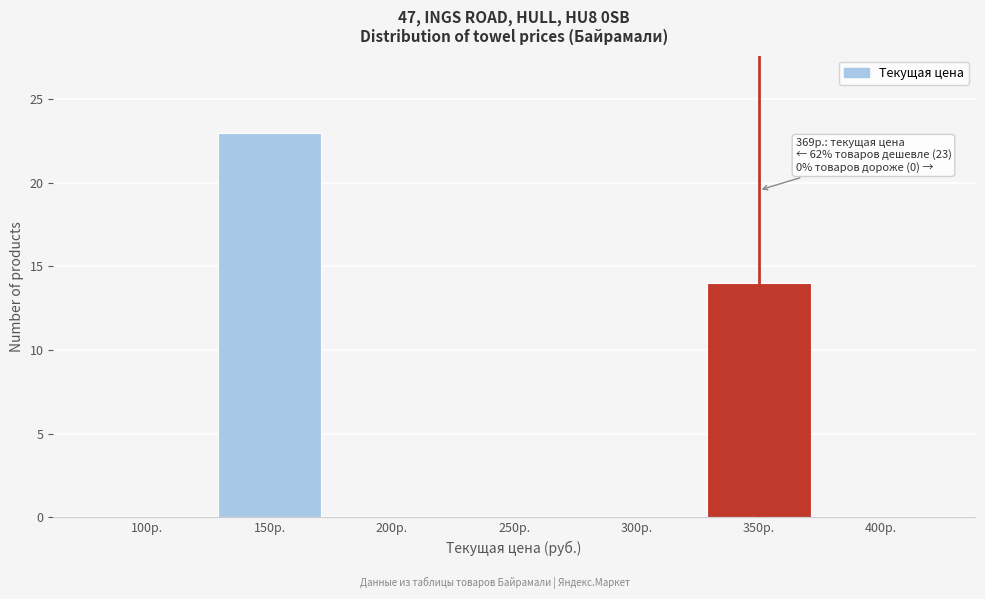

Reading left to right, transcribe all the data shown in this chart.

100р.=0	150р.=23	200р.=0	250р.=0	300р.=0	350р.=14	400р.=0